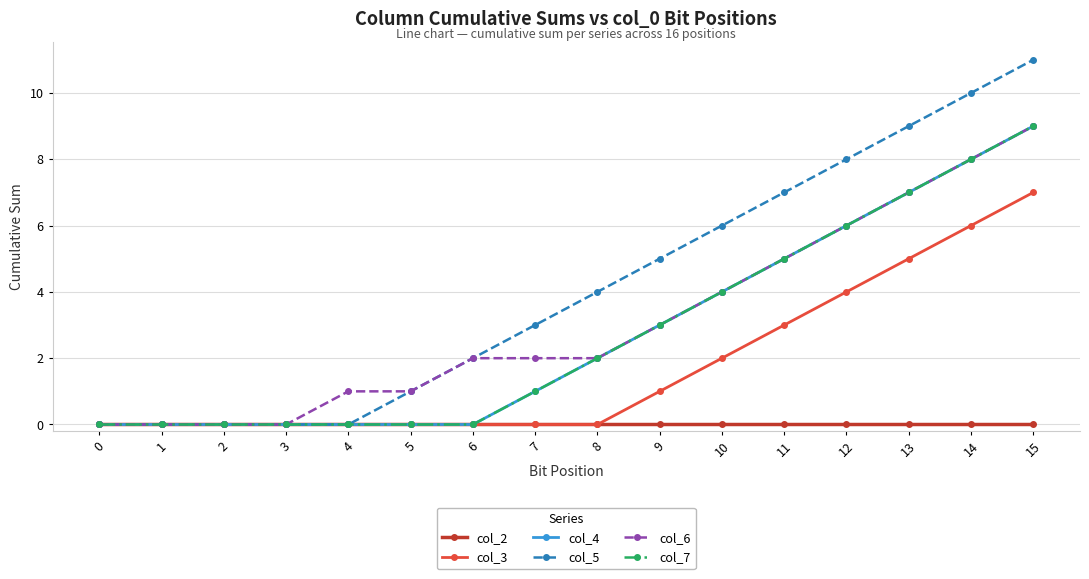

Does the chart have visible grid lines?

Yes